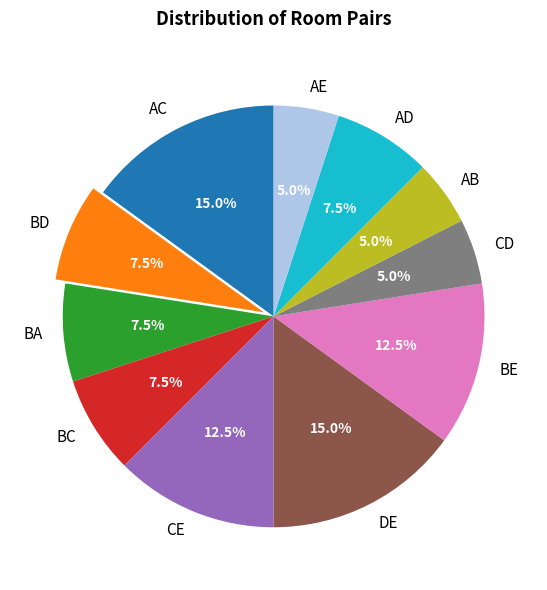

How many segments does this pie chart have?

11